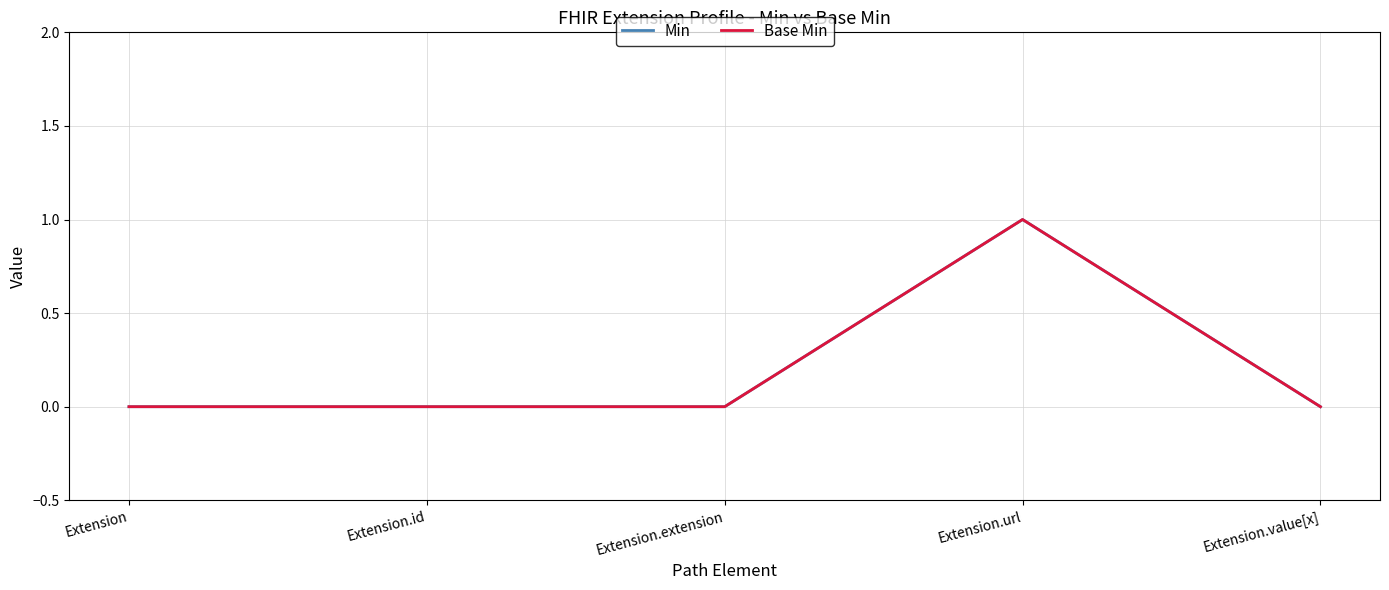

Does the chart display data point markers on the line(s)?

No